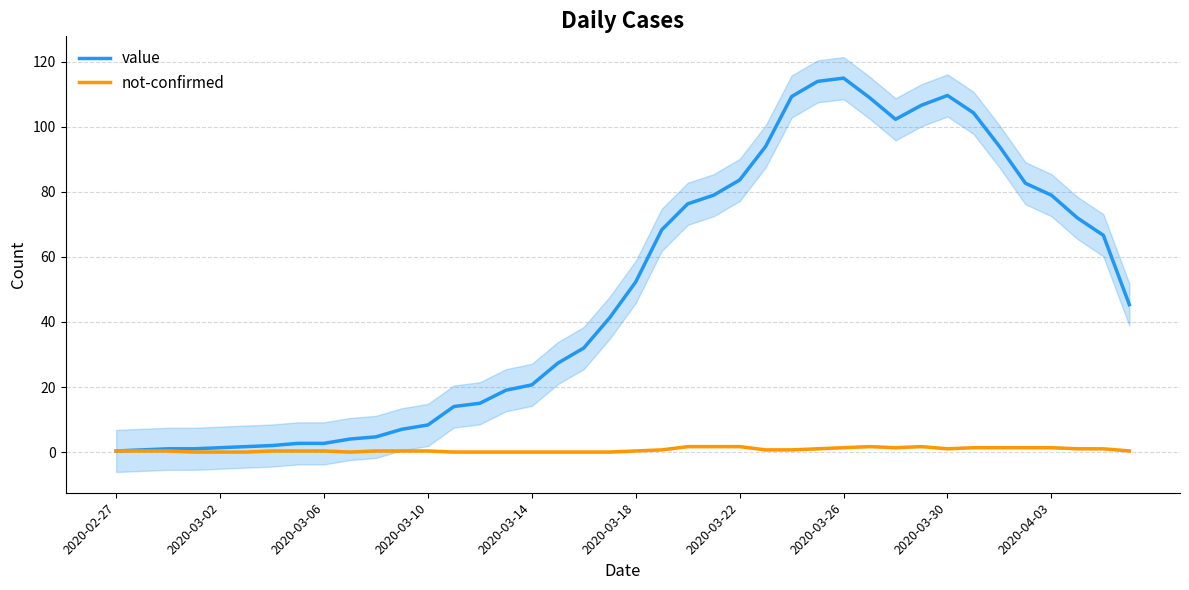

Between 30 and 2020-03-02, which is larger?

30